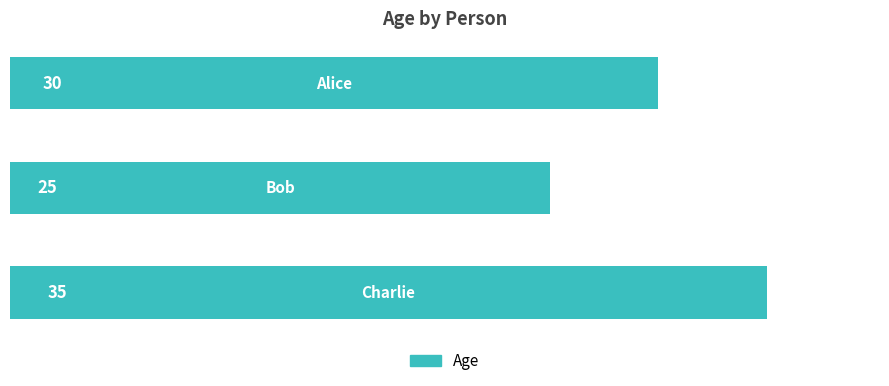

What is the value of the 3rd bar from the top?

35